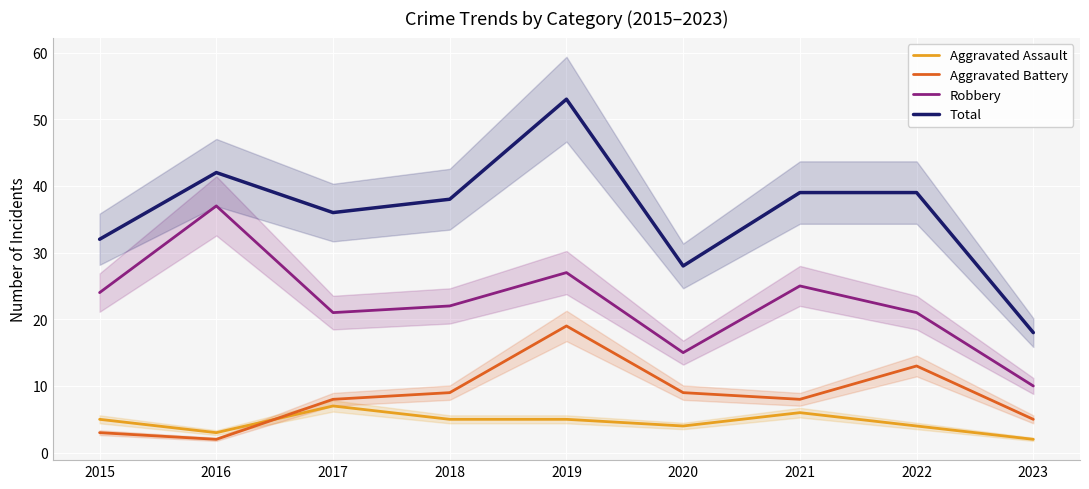

Rank the series by their maximum value, from highest to lowest.

Total, Robbery, Aggravated Battery, Aggravated Assault